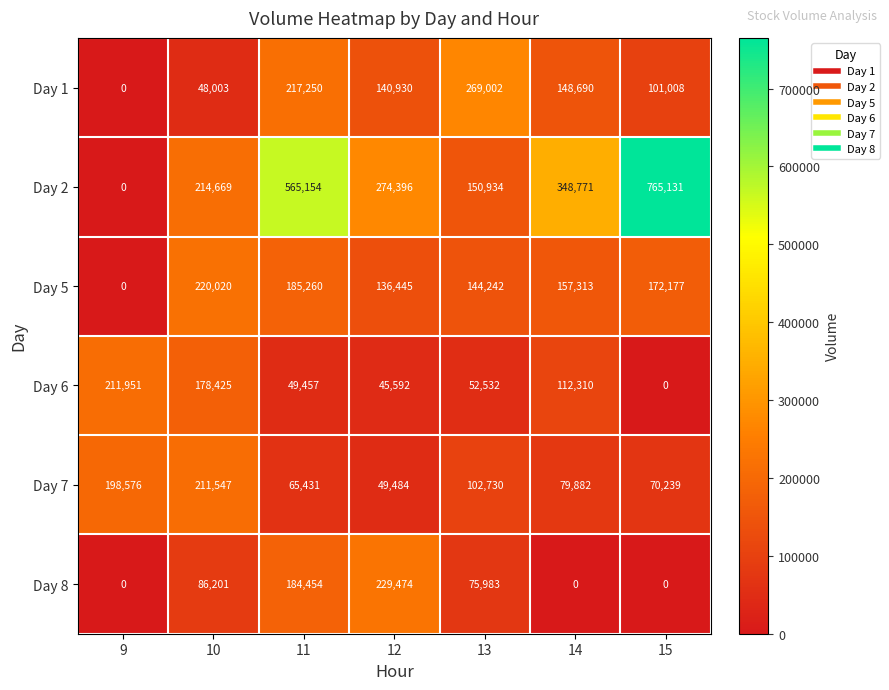

What is the difference between the highest and lowest values at 11?

515697